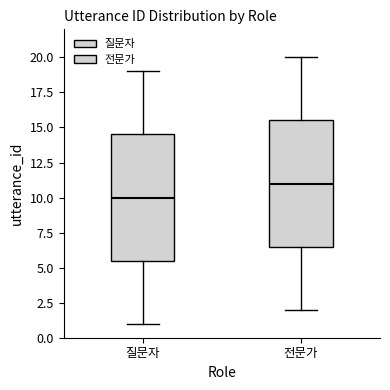

Reading left to right, read every box against the y-axis: the position of its median line, the range the box covers, and the ends of its whiskers. The values are not printed on the chart, so give them approximately, as read against the axis.

질문자: median 10.0, box 5.5 to 14.5, whiskers 1.0 to 19.0
전문가: median 11.0, box 6.5 to 15.5, whiskers 2.0 to 20.0